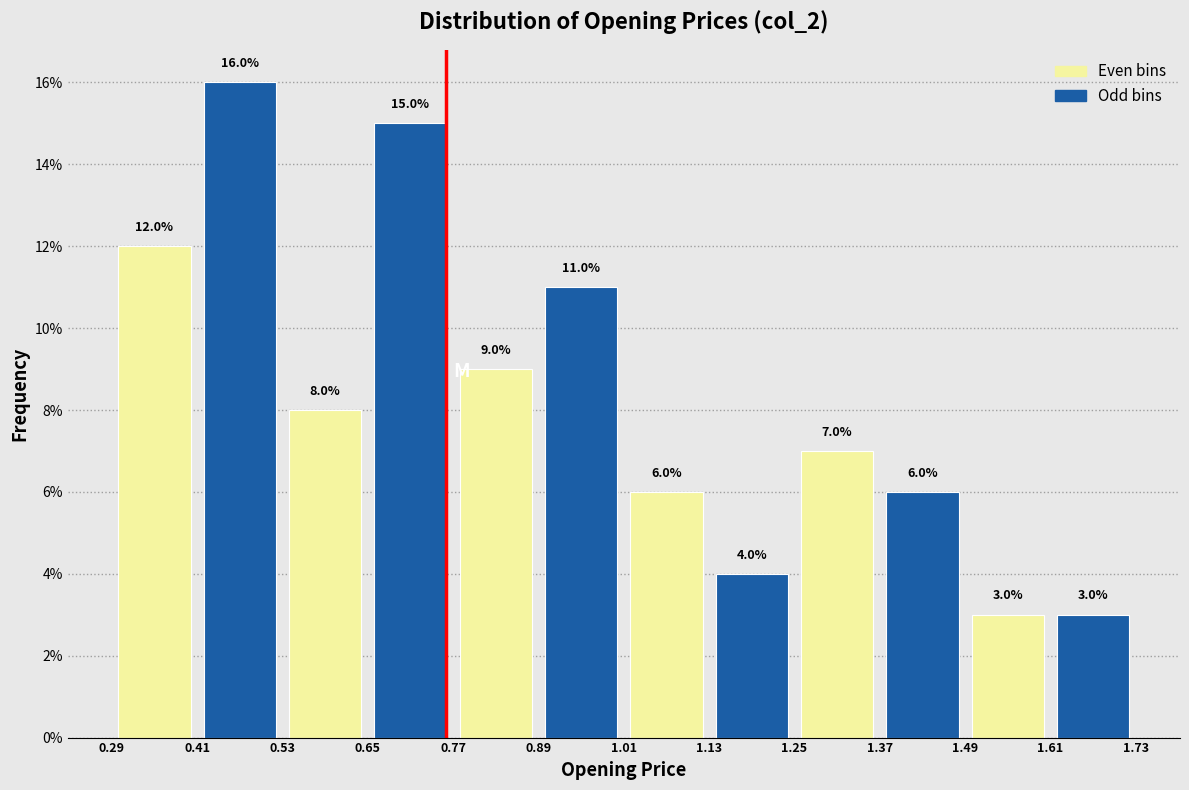

Reading left to right, extract all data points from this chart.

Even bins: 0.41=12.0	0.65=8.0	0.89=9.0	1.13=6.0	1.37=7.0	1.61=3.0
Odd bins: 0.41=16.0	0.65=15.0	0.89=11.0	1.13=4.0	1.37=6.0	1.61=3.0